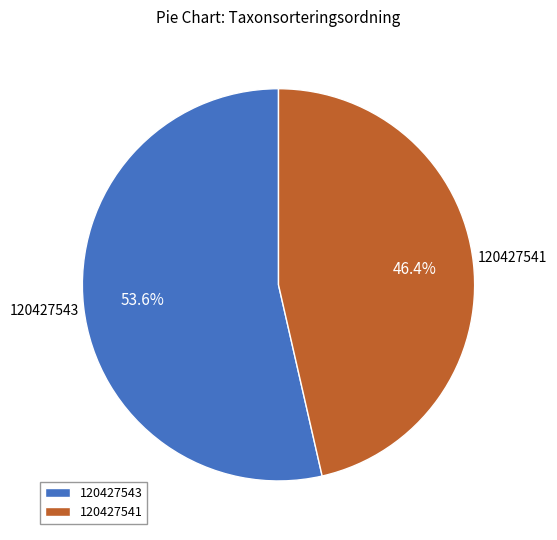

Does 120427543 account for over 50% of the chart?

Yes